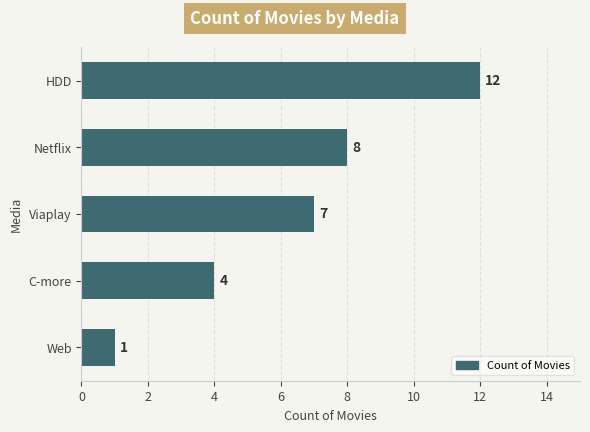

List the labels in order of value, smallest first.

Web, C-more, Viaplay, Netflix, HDD